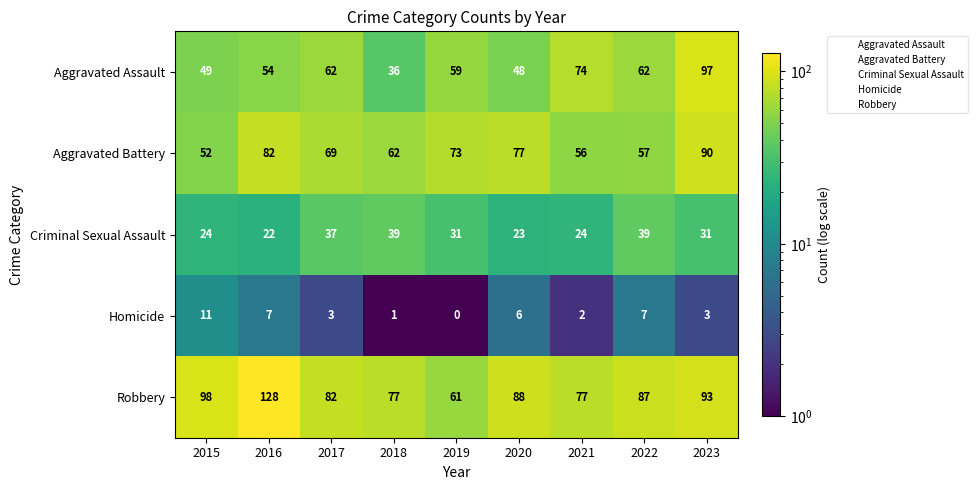

True or false: Aggravated Assault has a value of 48 at 2020.

True